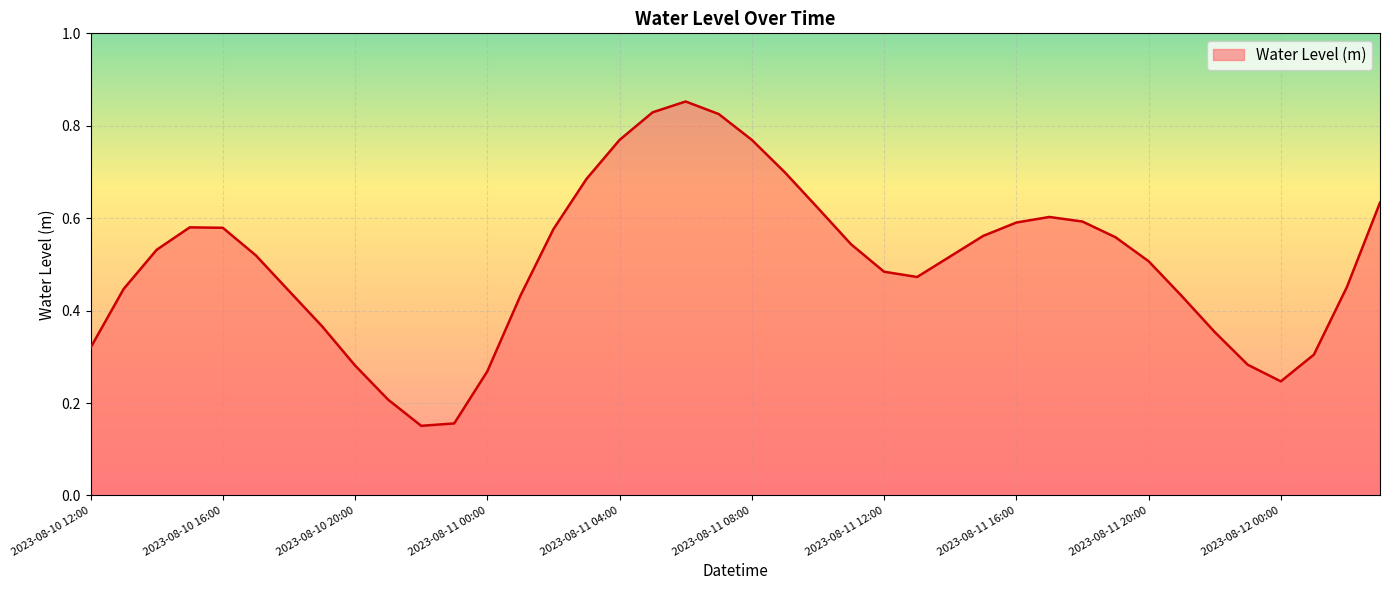

How many lines are shown in the chart?

1